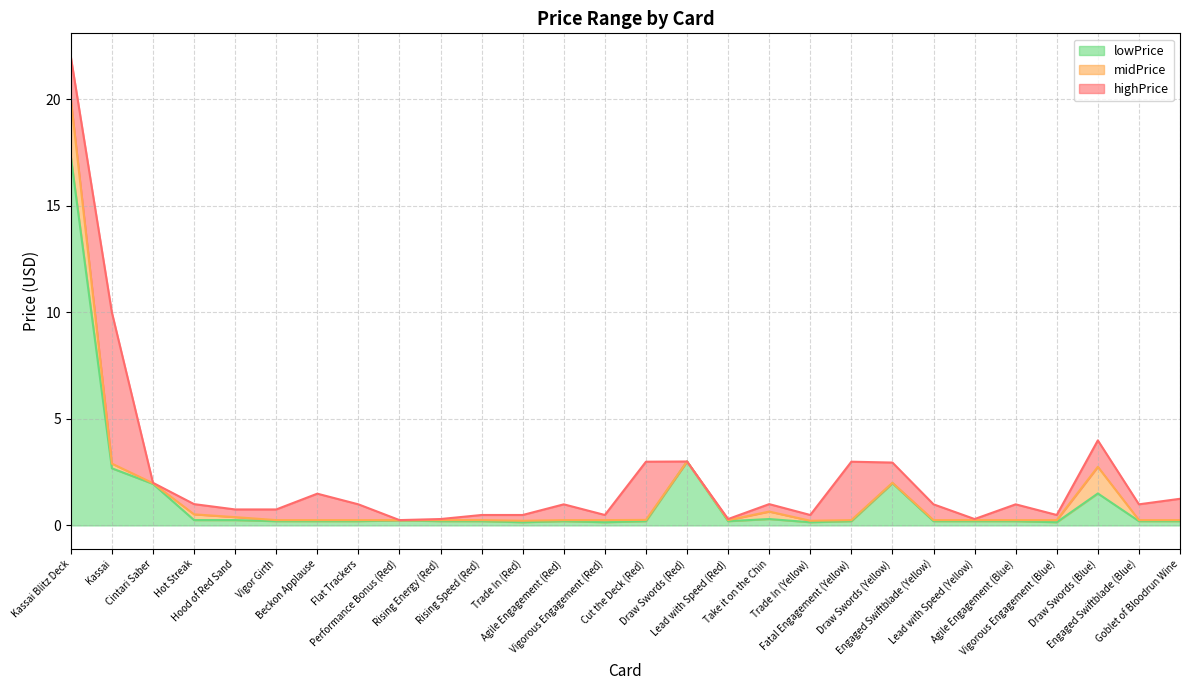

True or false: highPrice and midPrice cross at least once.

False